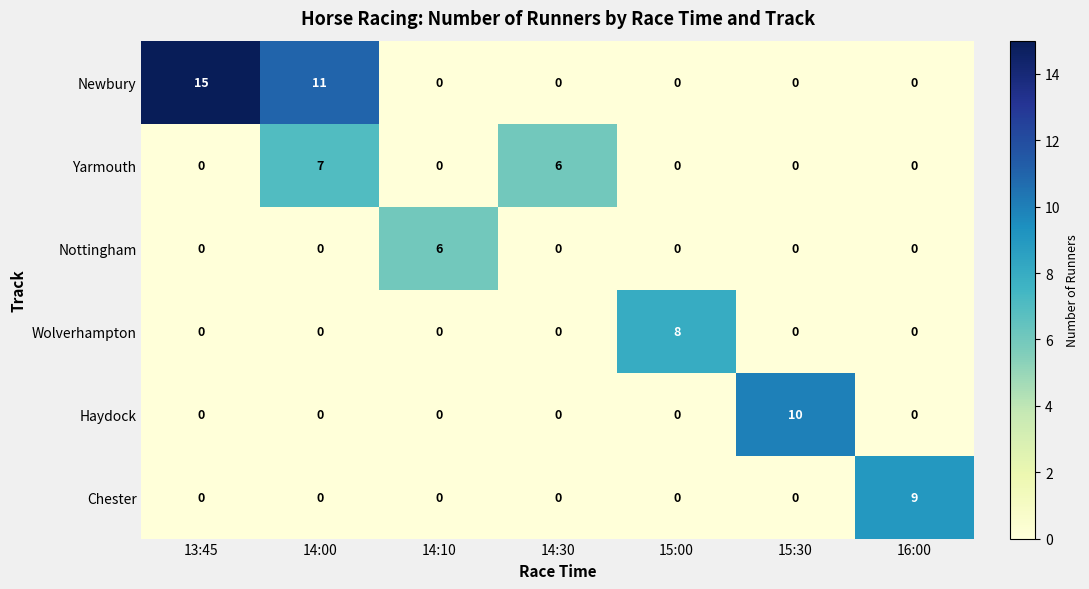

At which label is Newbury closest to 7?

14:00